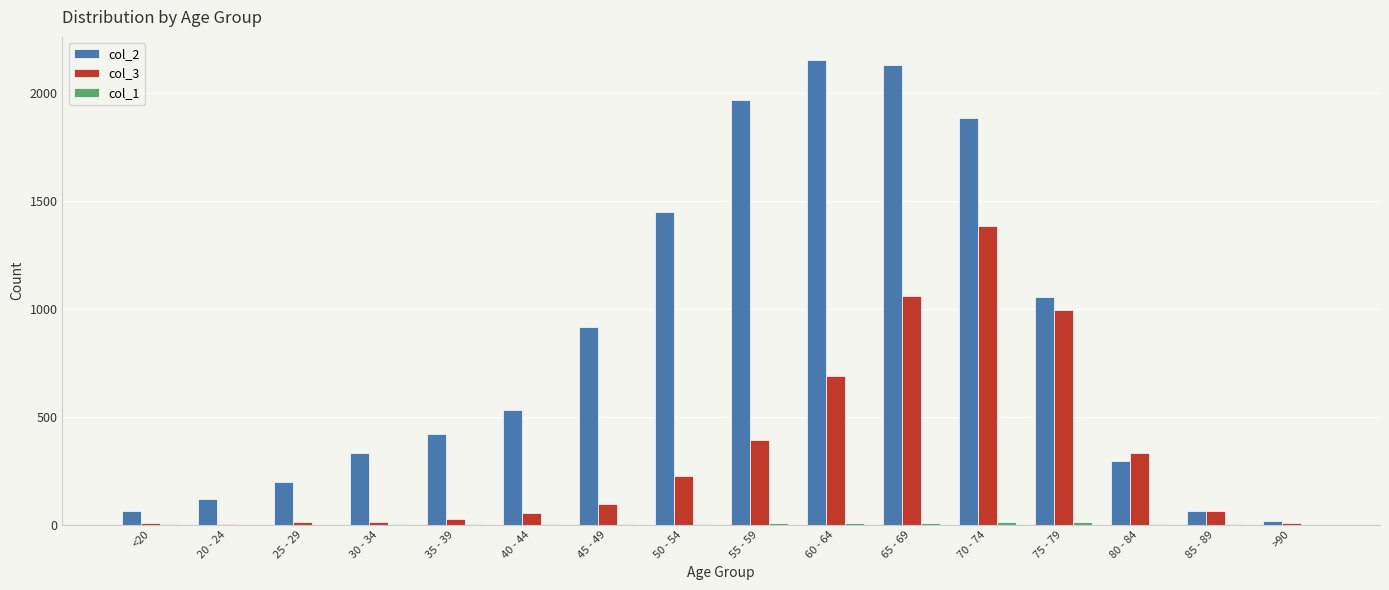

Which series has the largest total across all categories?

col_2